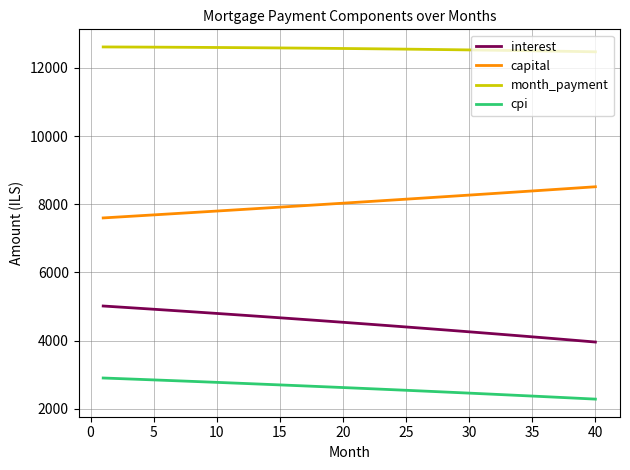

How many values in the interest series exceed 4537?

20